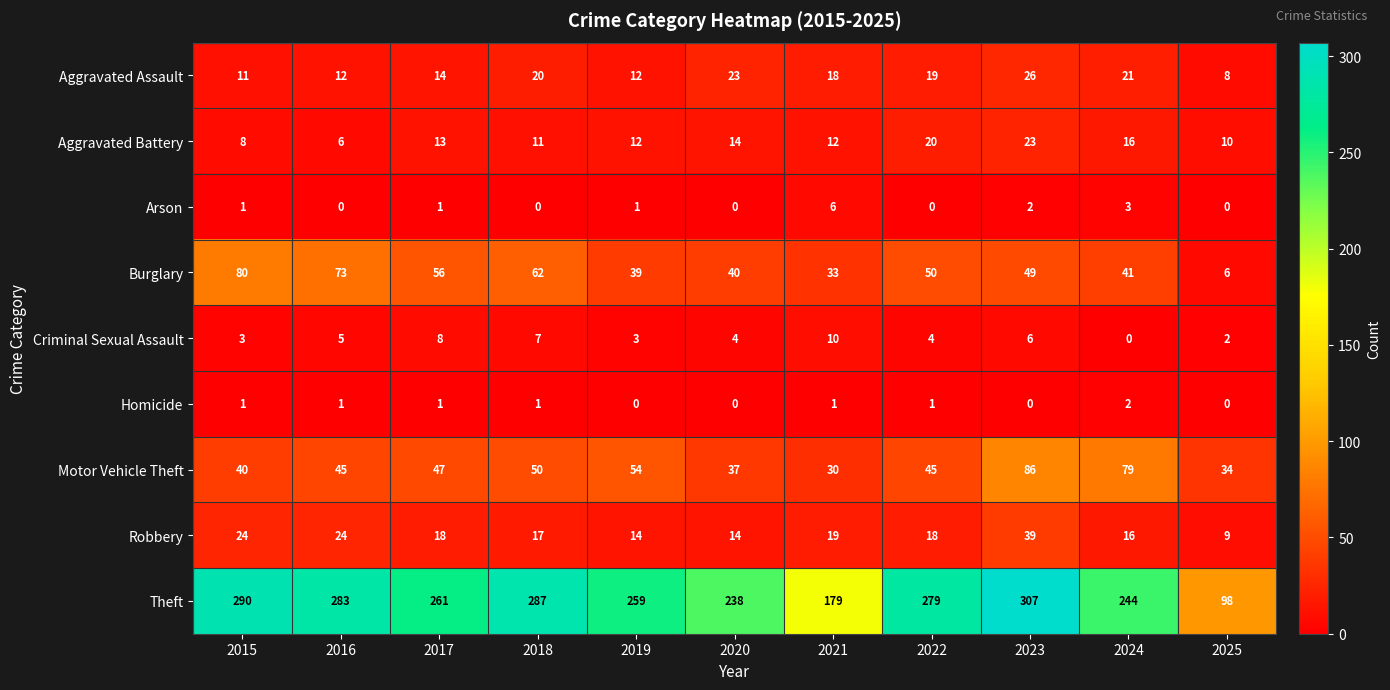

How many positive values does the Homicide series have?

7